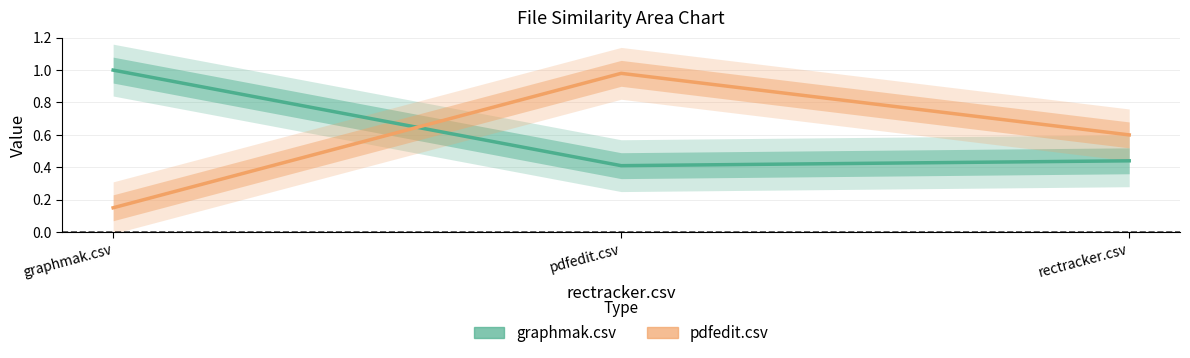

List the series in order of their overall mean, highest first.

graphmak.csv, pdfedit.csv